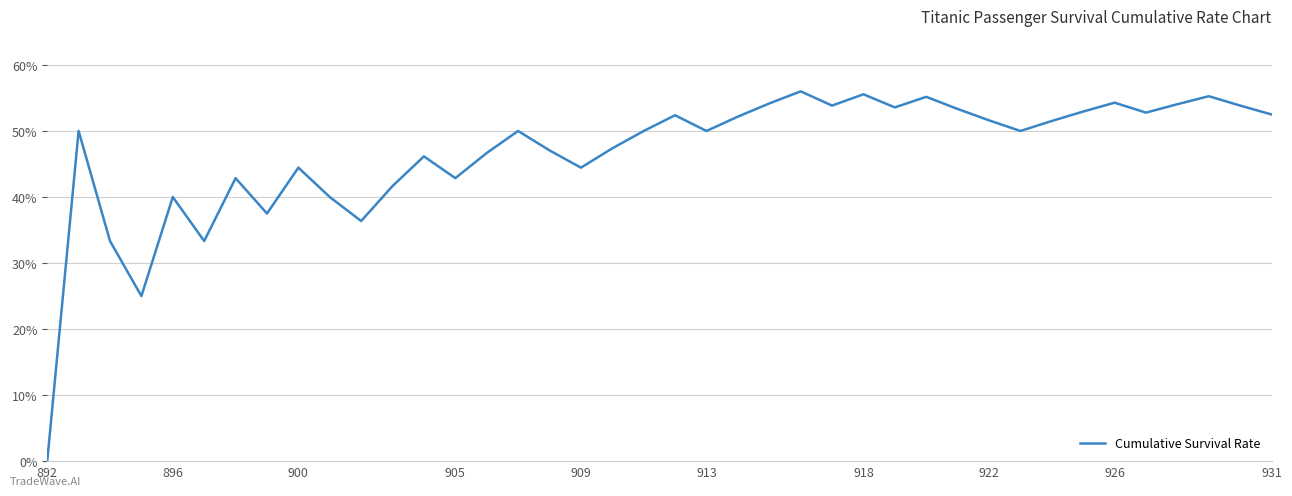

What is the greatest value displayed?

56.0